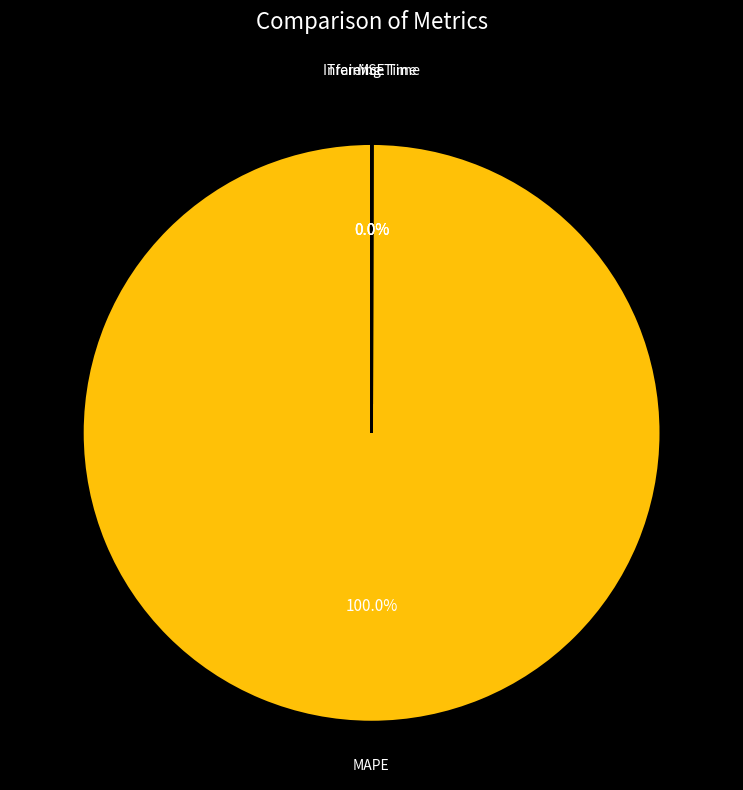

What is the largest slice in the pie chart?

MAPE